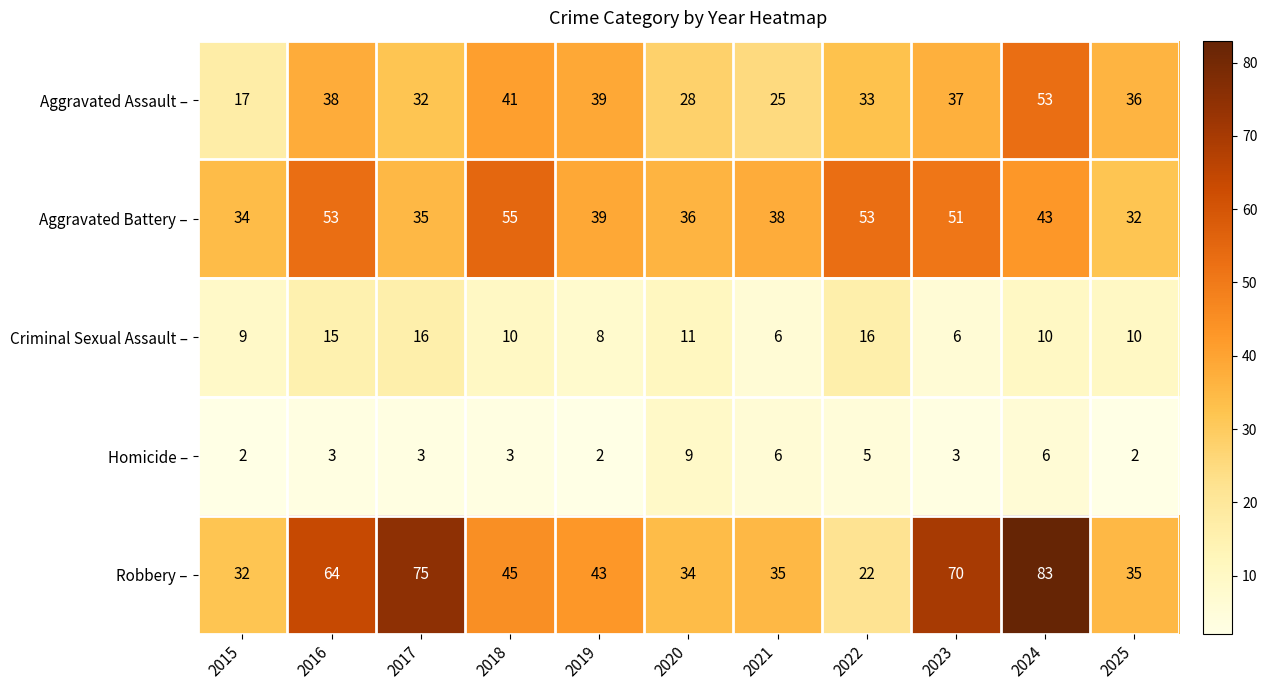

Read the Aggravated Assault – value at 2025, to the nearest 10.

40